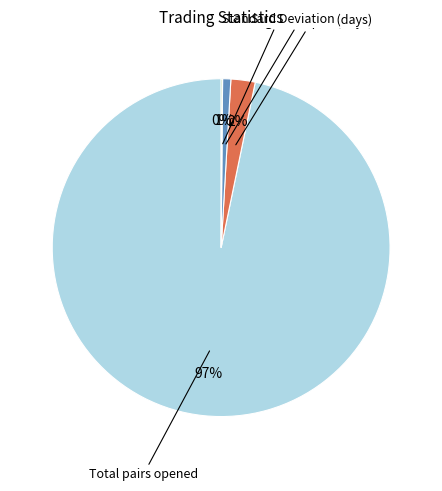

Combined, do Total pairs opened and Avg time open (days) account for over 50%?

Yes